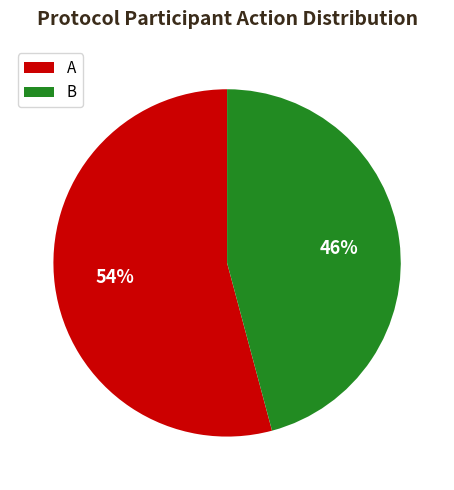

The B slice represents 46% of the pie. True or false?

True